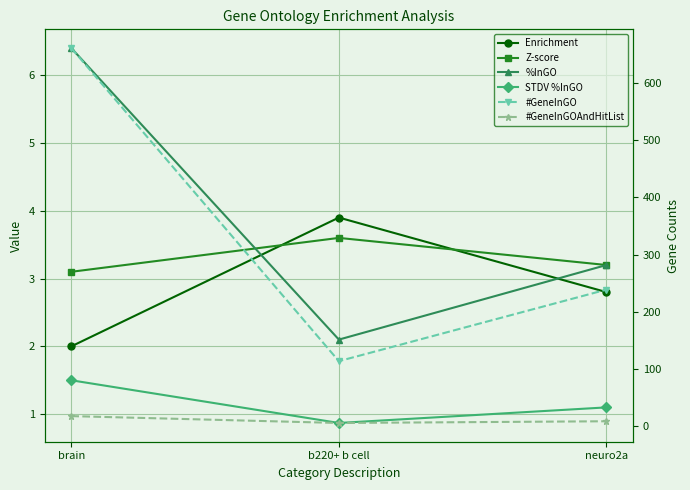

True or false: STDV %InGO has a value of 0.4 at b220+ b cell.

False